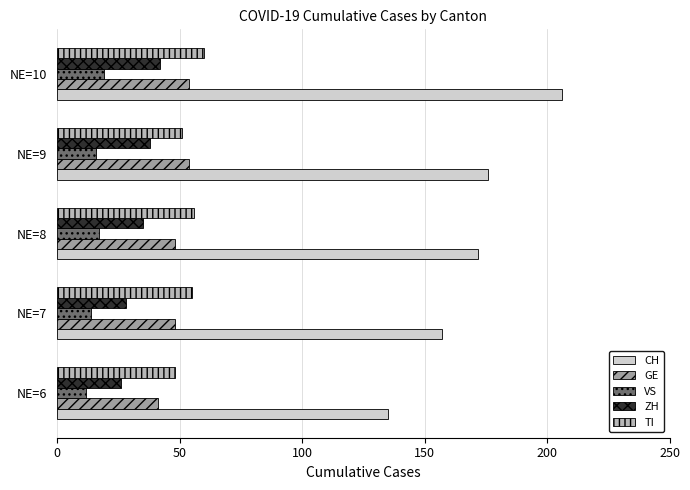

List the labels in order of ZH value, smallest first.

NE=6, NE=7, NE=8, NE=9, NE=10